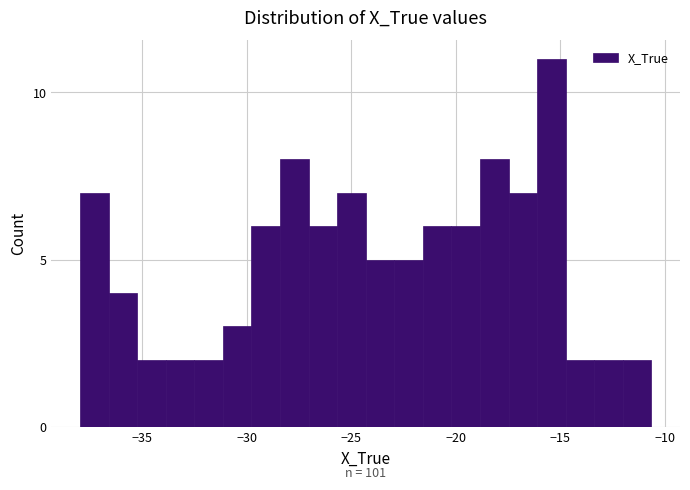

Read against the x-axis, roughly where is the centre of the tallest bar?

-15.5